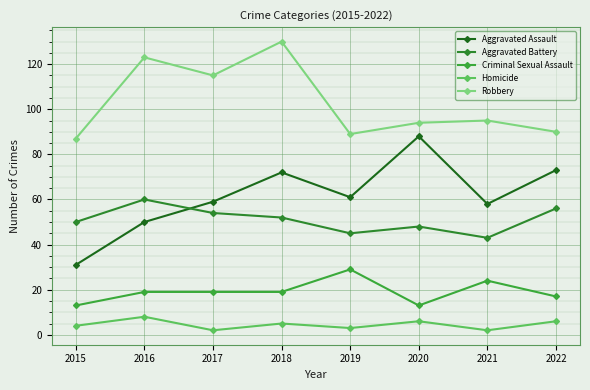

True or false: Robbery and Criminal Sexual Assault cross at least once.

False